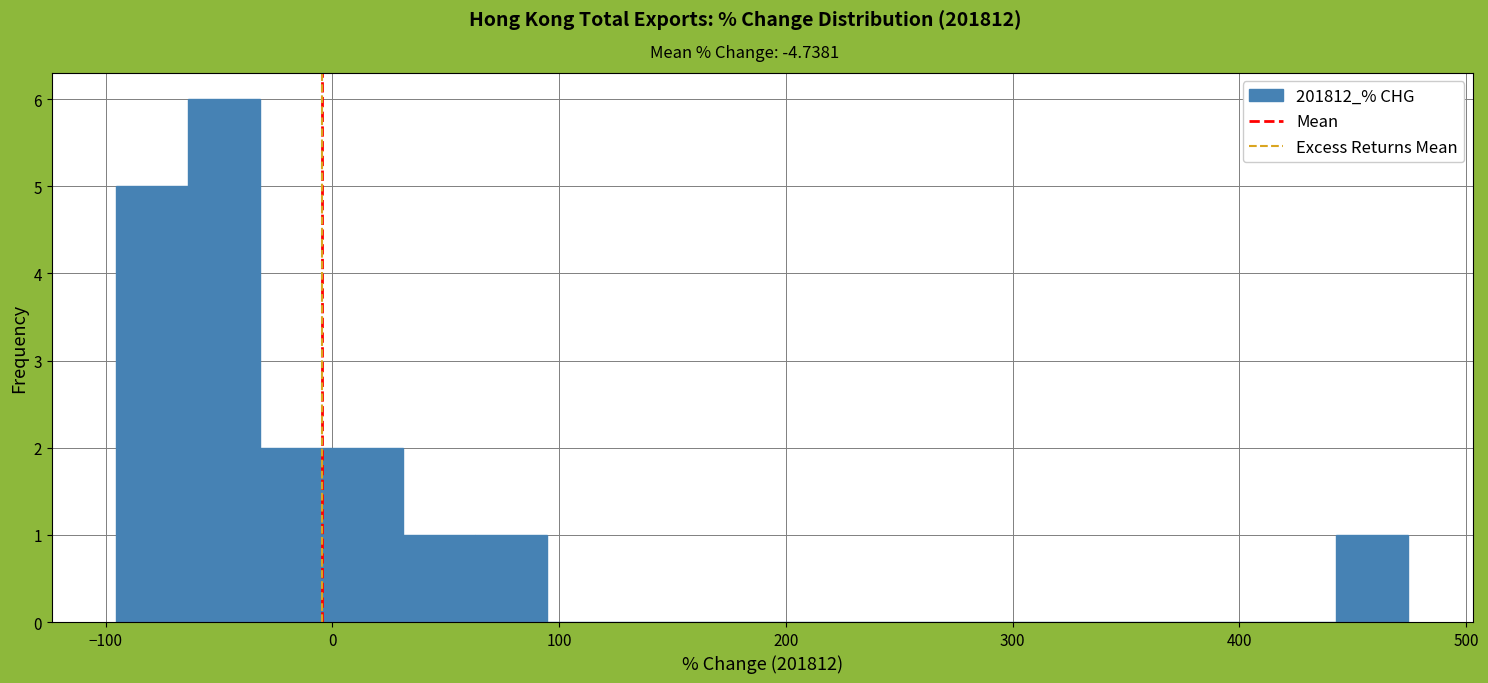

Read against the x-axis, roughly where is the centre of the tallest bar?

-50